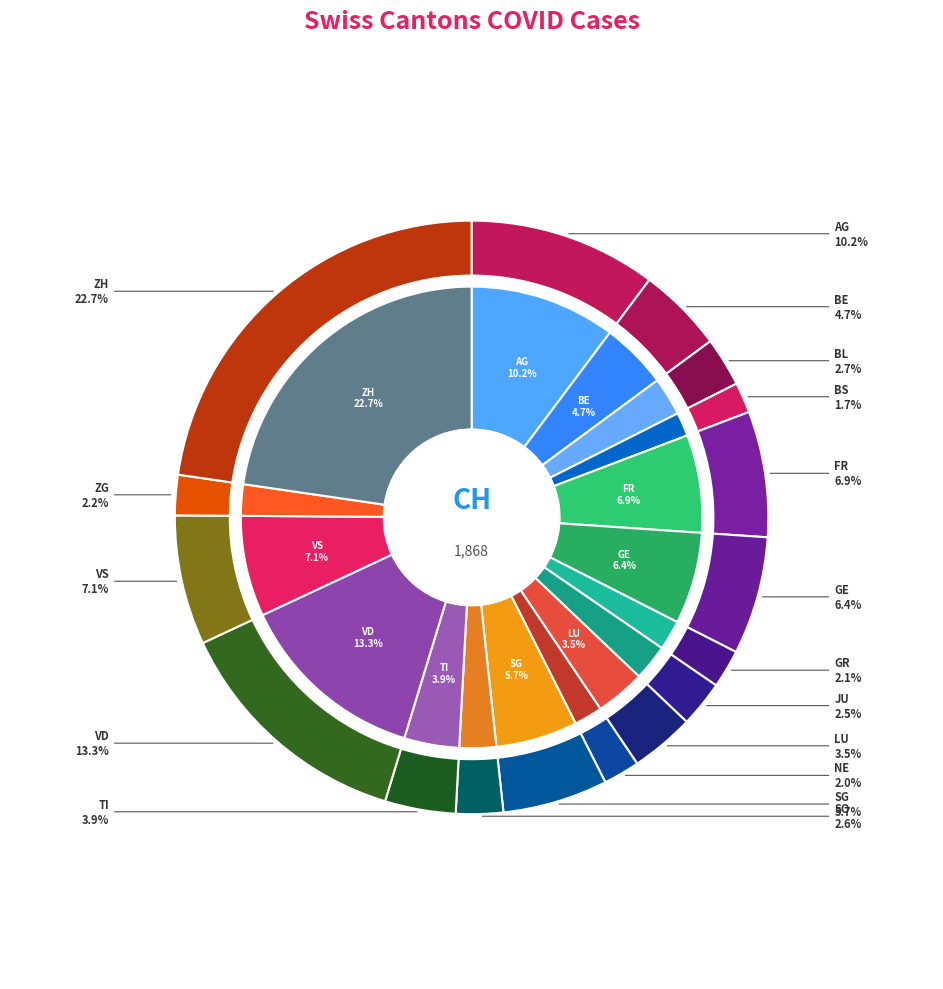

How many slices are in this pie chart?

17